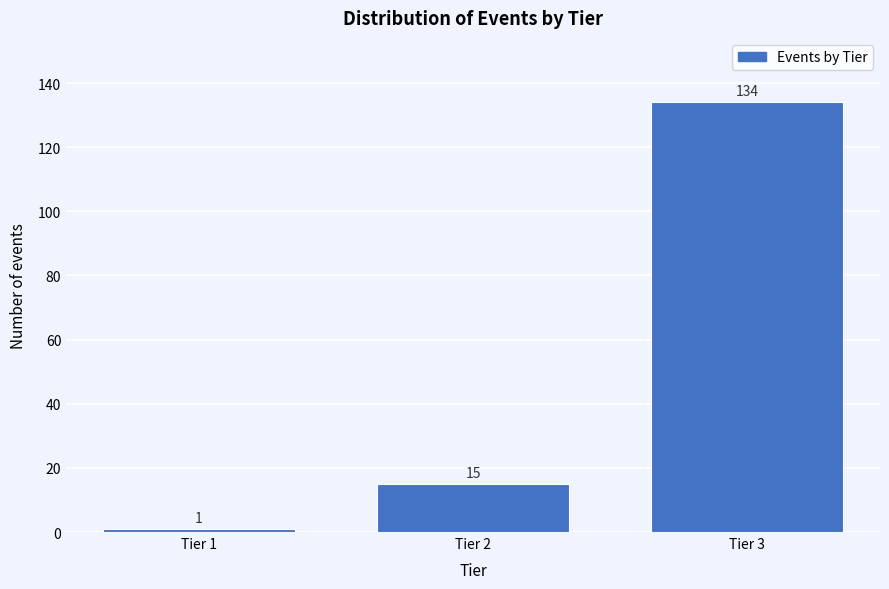

Reading left to right, list all the values displayed in this chart.

Tier 1=1	Tier 2=15	Tier 3=134